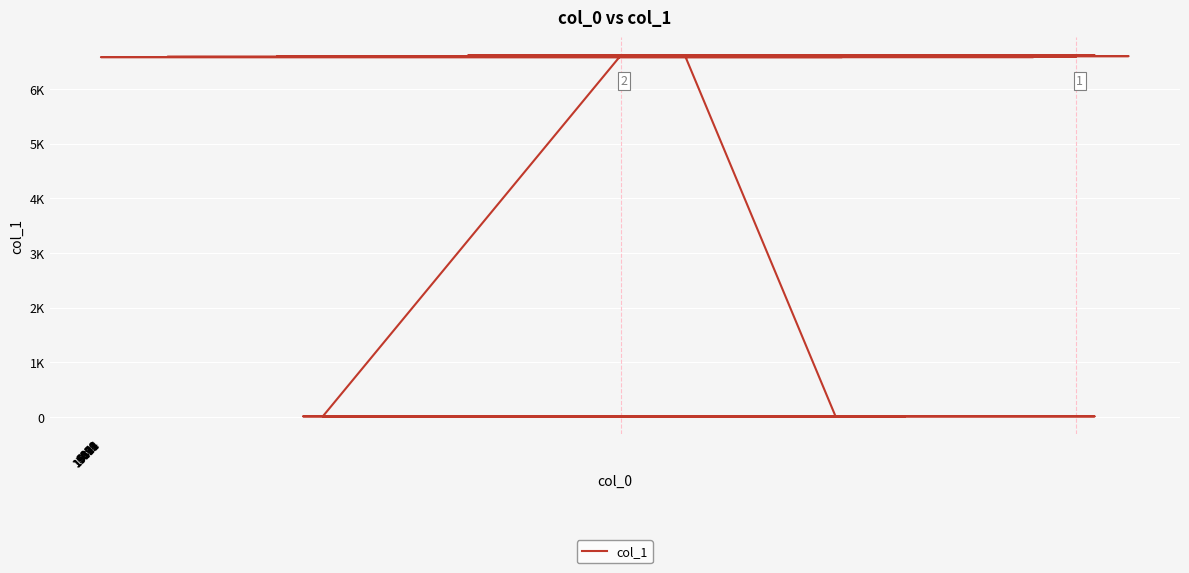

What is the smallest value displayed?

8